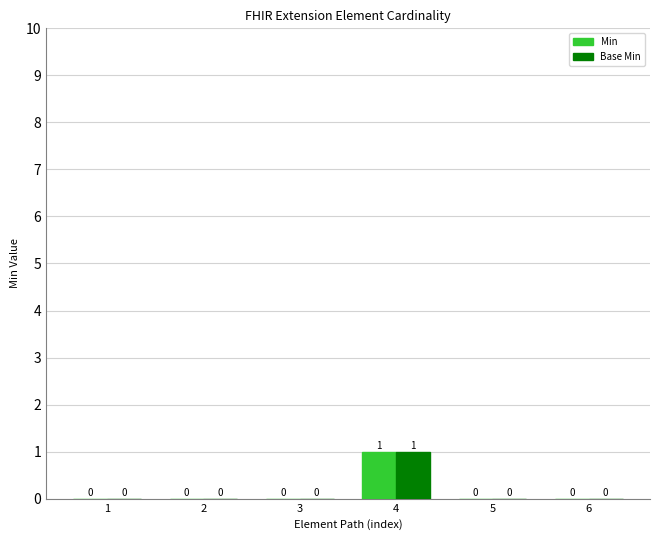

At which category is the sum across all series the highest?

4